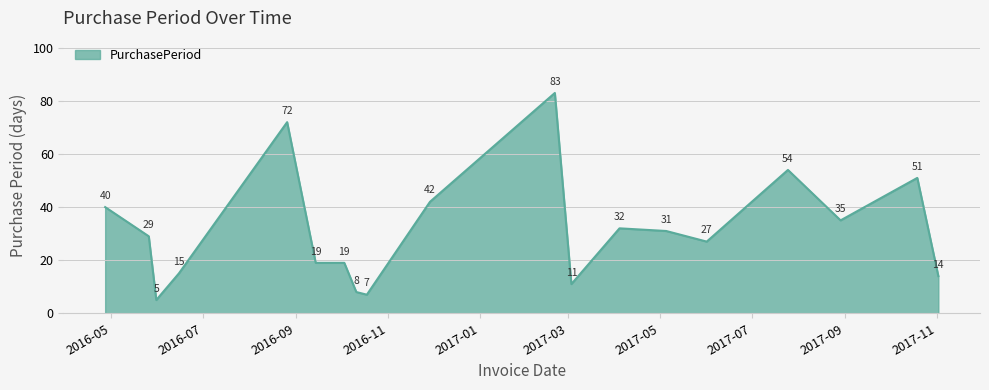

What is the greatest value displayed?

83